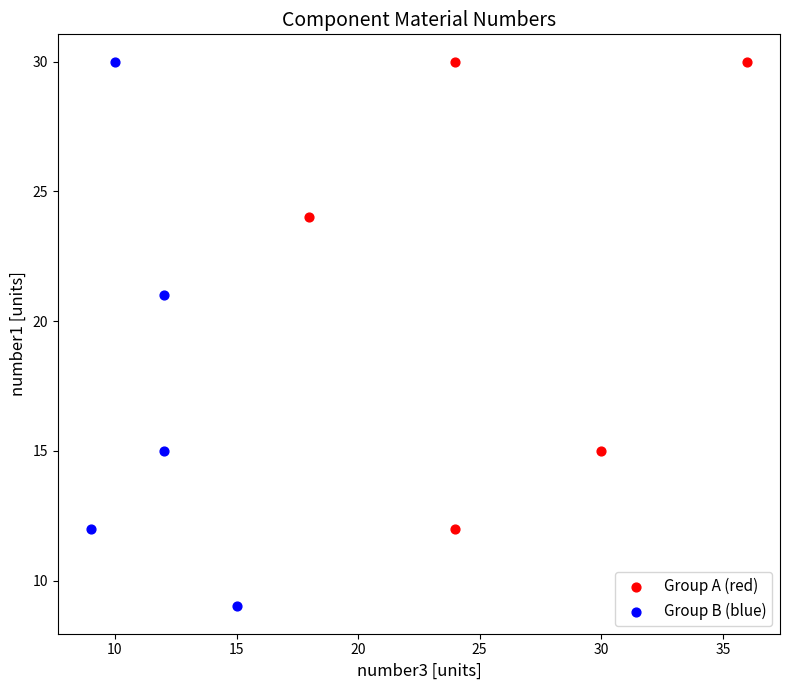

Which series contains the lowest Y value?

Group B (blue)